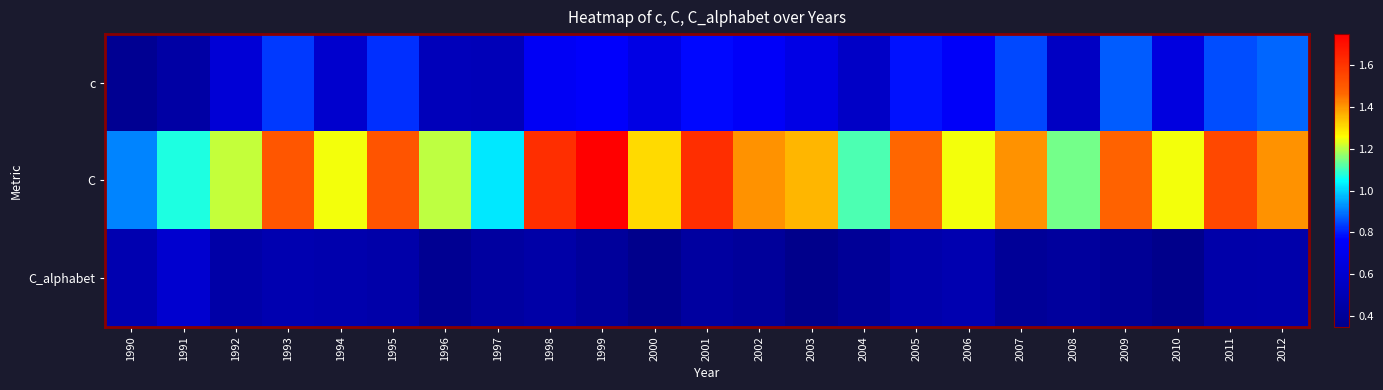

Reading left to right, extract all data points from this chart.

c: 1990=0.4	1991=0.4	1992=0.6	1993=0.8	1994=0.6	1995=0.8	1996=0.5	1997=0.5	1998=0.7	1999=0.8	2000=0.7	2001=0.8	2002=0.8	2003=0.7	2004=0.6	2005=0.8	2006=0.8	2007=0.8	2008=0.6	2009=0.9	2010=0.7	2011=0.9	2012=0.9
C: 1990=0.9	1991=1.1	1992=1.2	1993=1.5	1994=1.2	1995=1.5	1996=1.2	1997=1.0	1998=1.6	1999=1.7	2000=1.3	2001=1.6	2002=1.4	2003=1.4	2004=1.1	2005=1.5	2006=1.2	2007=1.4	2008=1.1	2009=1.5	2010=1.2	2011=1.5	2012=1.4
C_alphabet: 1990=0.5	1991=0.6	1992=0.5	1993=0.5	1994=0.5	1995=0.5	1996=0.4	1997=0.4	1998=0.5	1999=0.4	2000=0.4	2001=0.4	2002=0.4	2003=0.4	2004=0.4	2005=0.5	2006=0.5	2007=0.4	2008=0.4	2009=0.4	2010=0.3	2011=0.5	2012=0.5